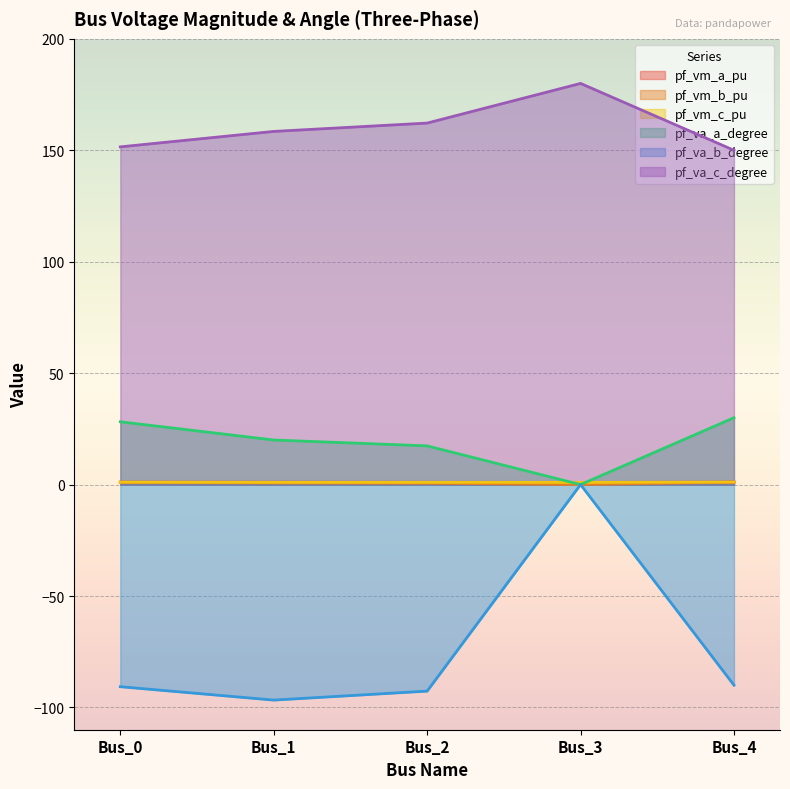

Reading left to right, transcribe all the data shown in this chart.

pf_vm_a_pu: Bus_0=1.1	Bus_1=1.1	Bus_2=1.0	Bus_3=1.0	Bus_4=1.1
pf_vm_b_pu: Bus_0=1.0	Bus_1=0.7	Bus_2=0.6	Bus_3=0.0	Bus_4=1.1
pf_vm_c_pu: Bus_0=1.1	Bus_1=1.0	Bus_2=1.0	Bus_3=1.0	Bus_4=1.1
pf_va_a_degree: Bus_0=28.2	Bus_1=20.0	Bus_2=17.4	Bus_3=-0.0	Bus_4=30.0
pf_va_b_degree: Bus_0=-90.7	Bus_1=-96.7	Bus_2=-92.7	Bus_3=0.0	Bus_4=-90.0
pf_va_c_degree: Bus_0=151.5	Bus_1=158.5	Bus_2=162.2	Bus_3=180.0	Bus_4=150.0